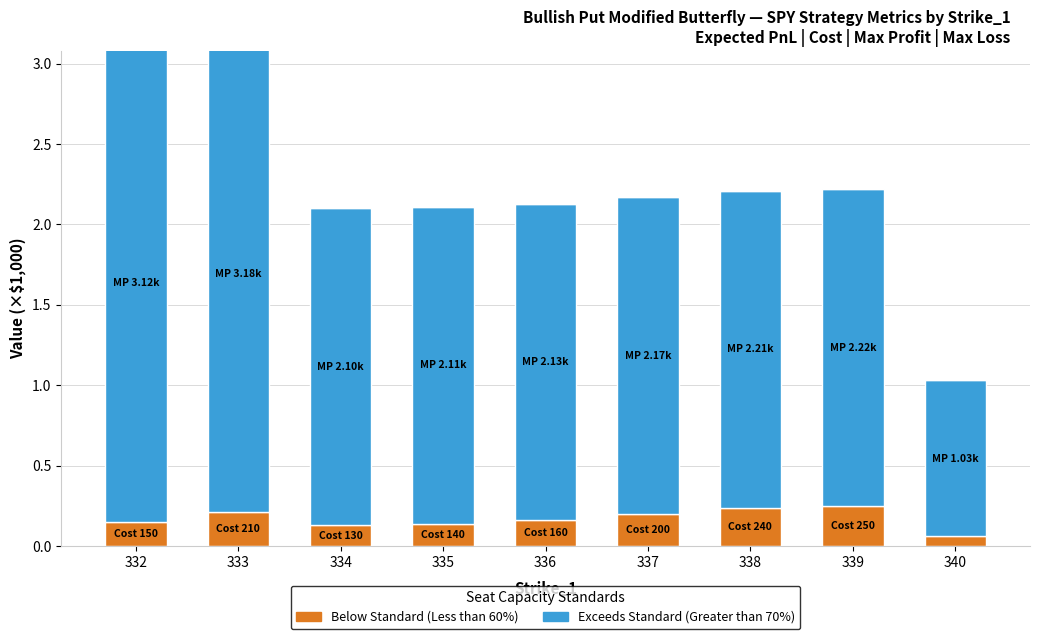

Is it true that Below Standard (Less than 60%) equals 0.4 at 338?

False